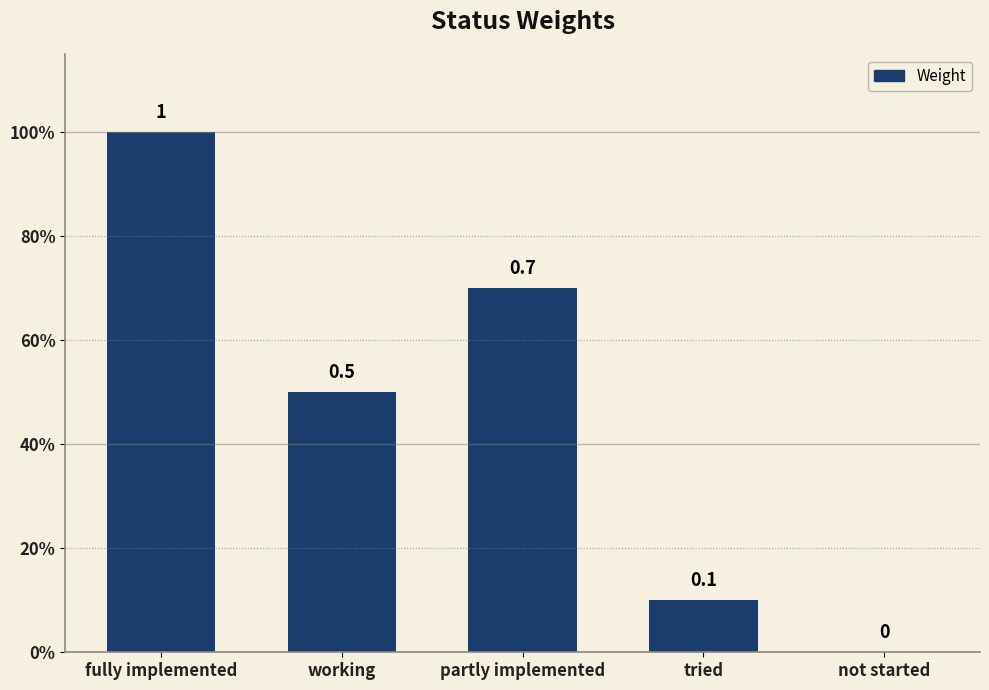

What is the greatest value displayed?

1.0